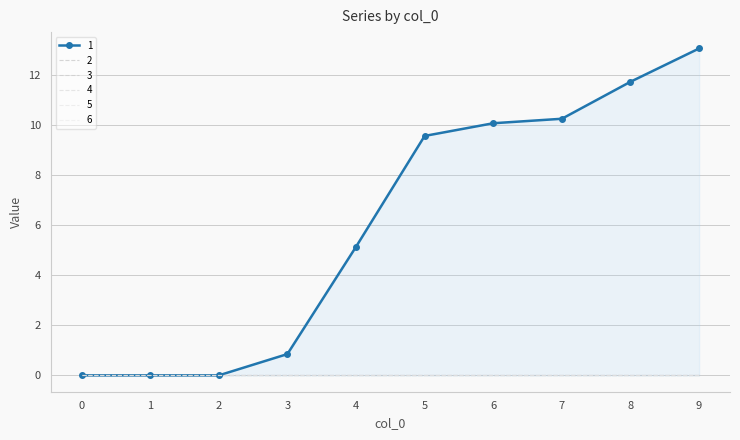

Is it true that 6 equals 0.0 at 4?

True